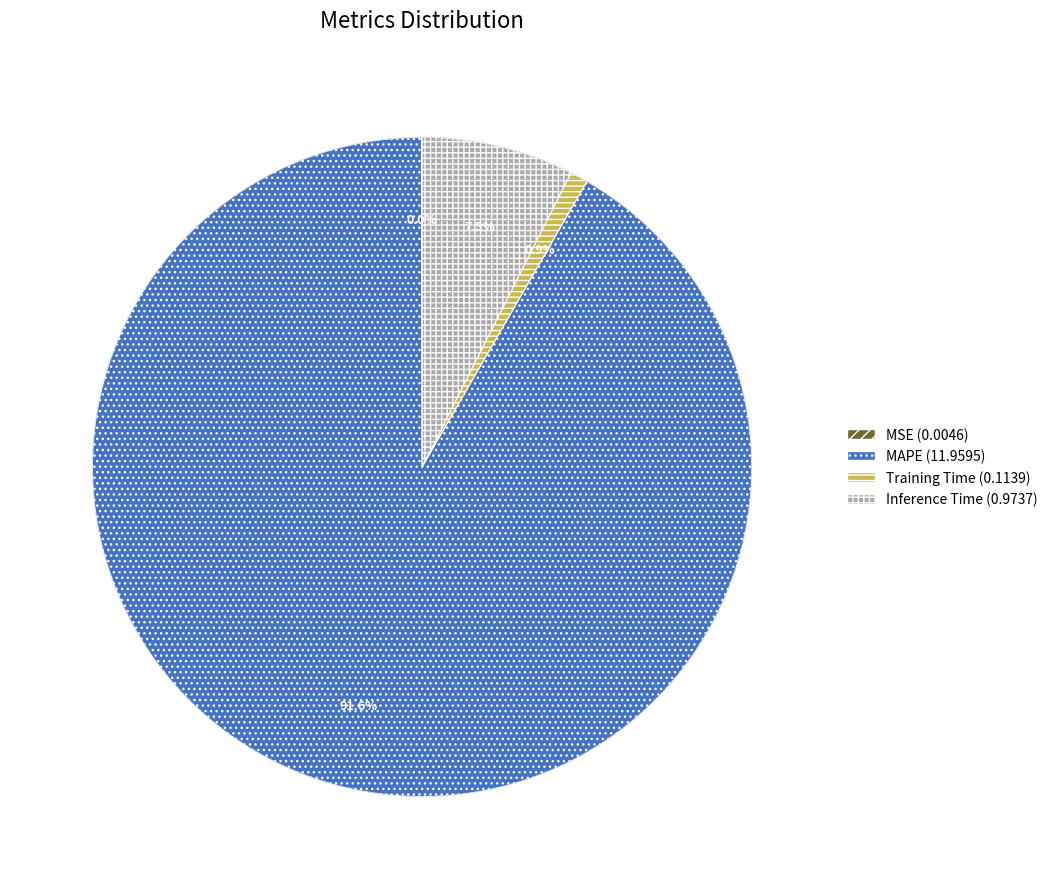

Between Training Time and MAPE, which is larger?

MAPE